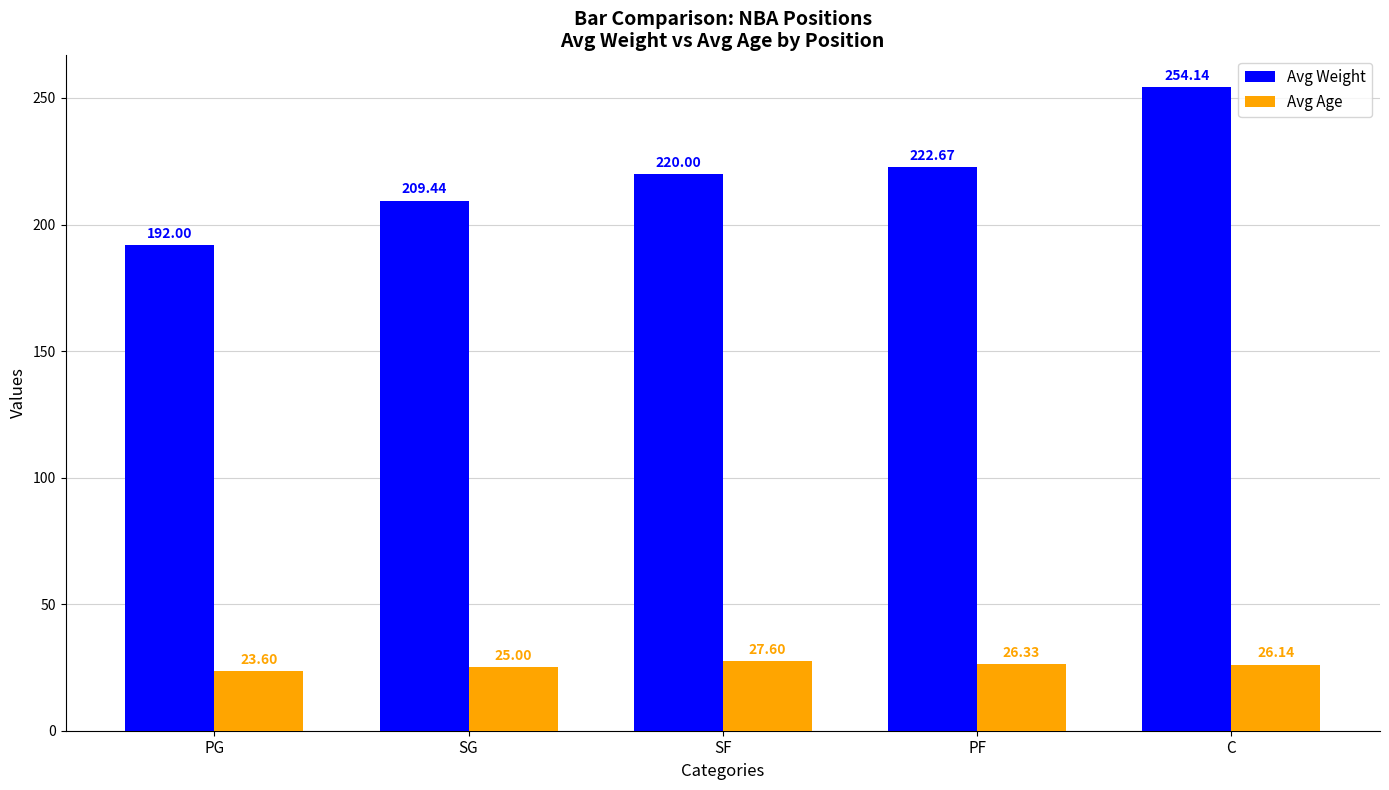

What is the approximate value of Avg Weight at PG?

192.0